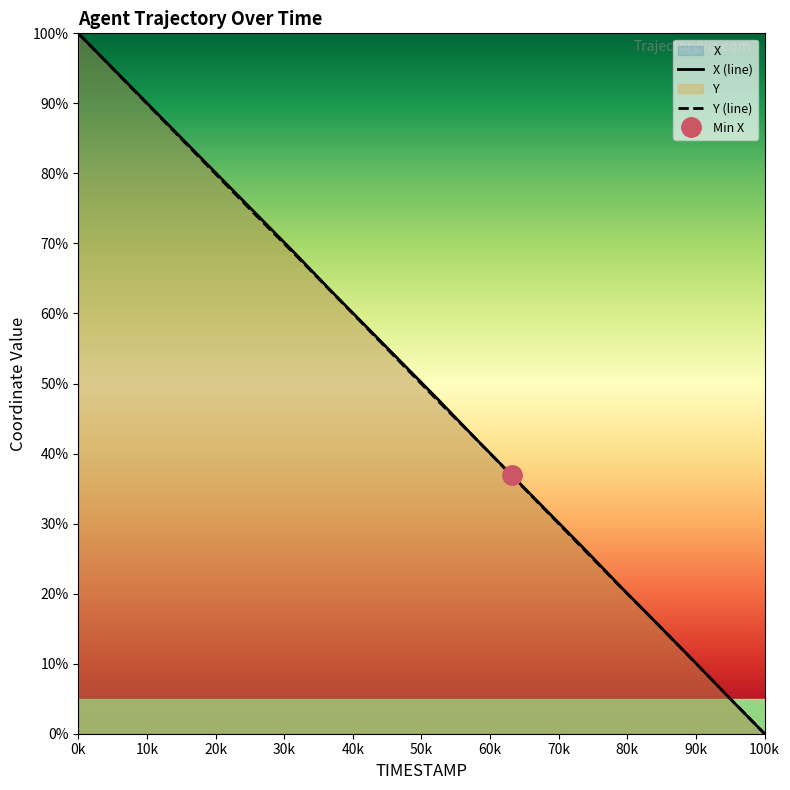

How many lines are shown in the chart?

2